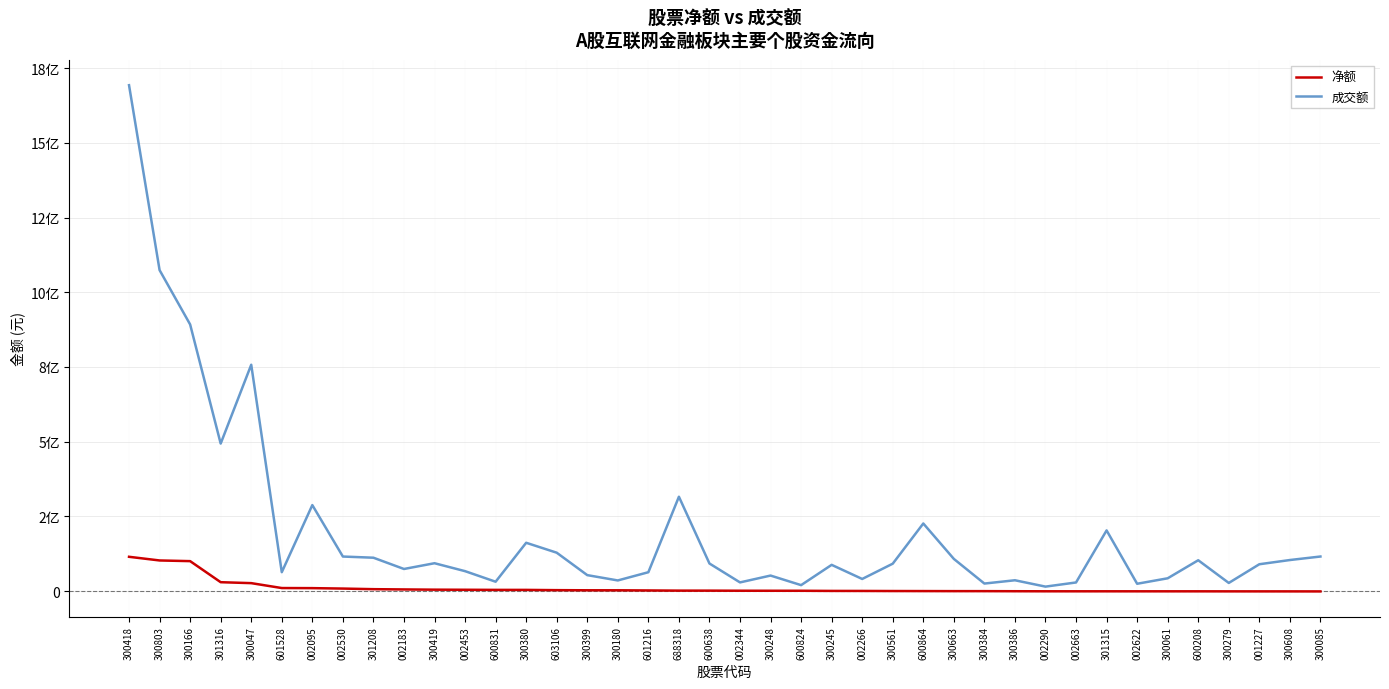

True or false: 成交额 has more than 1 interior local peaks.

True